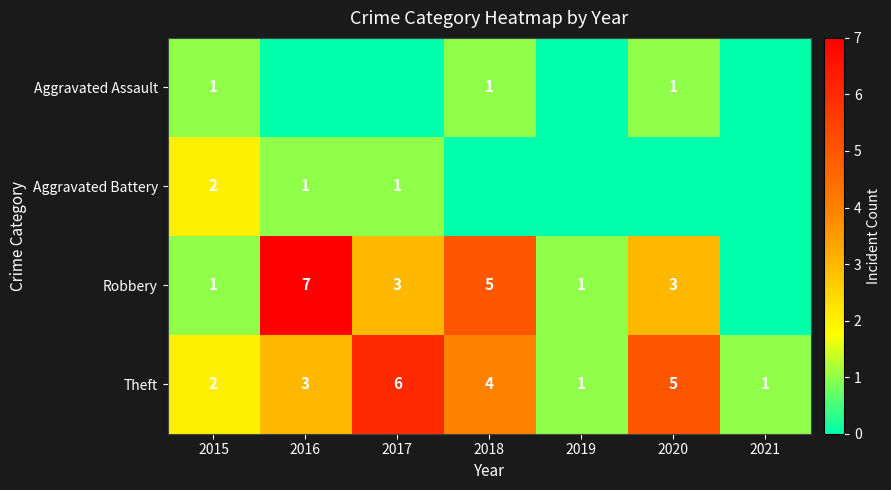

Is it true that Aggravated Assault equals 0 at 2020?

False